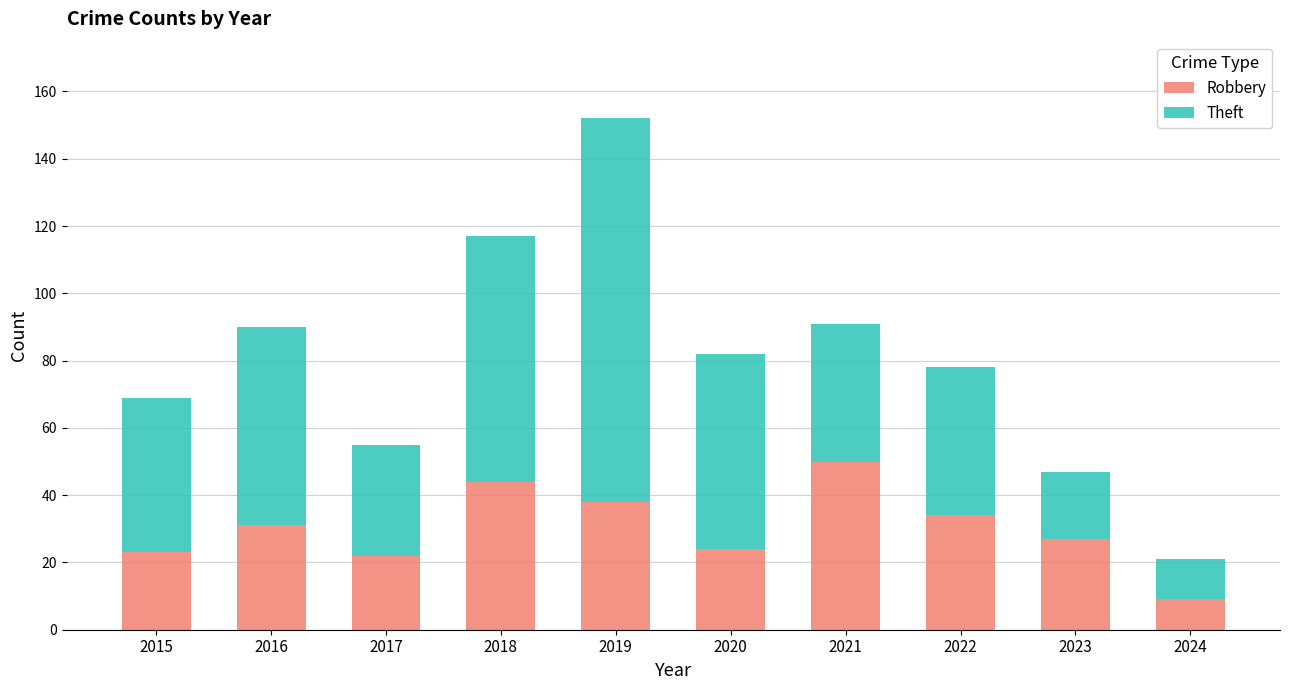

Reading left to right, what are the values for Robbery?

2015=23	2016=31	2017=22	2018=44	2019=38	2020=24	2021=50	2022=34	2023=27	2024=9